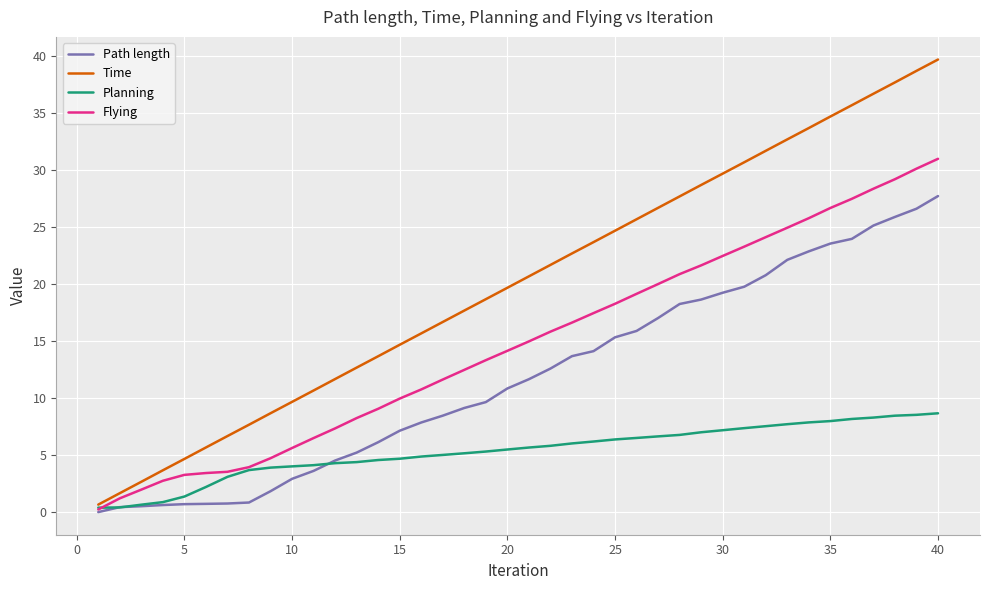

What is the highest value of the Planning series?

8.7